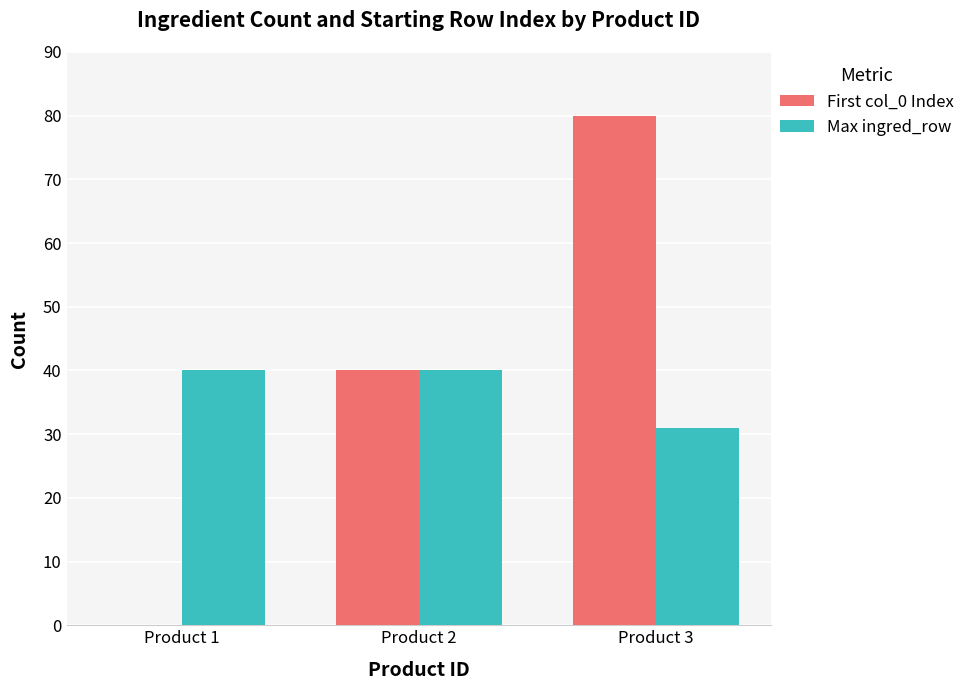

What is the total value across all series at Product 2?

80